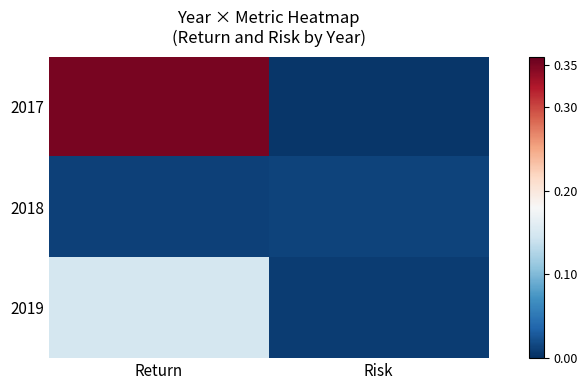

Reading left to right, what are all the values shown in this chart?

2017: Return=0.4	Risk=0.0
2018: Return=0.0	Risk=0.0
2019: Return=0.1	Risk=0.0